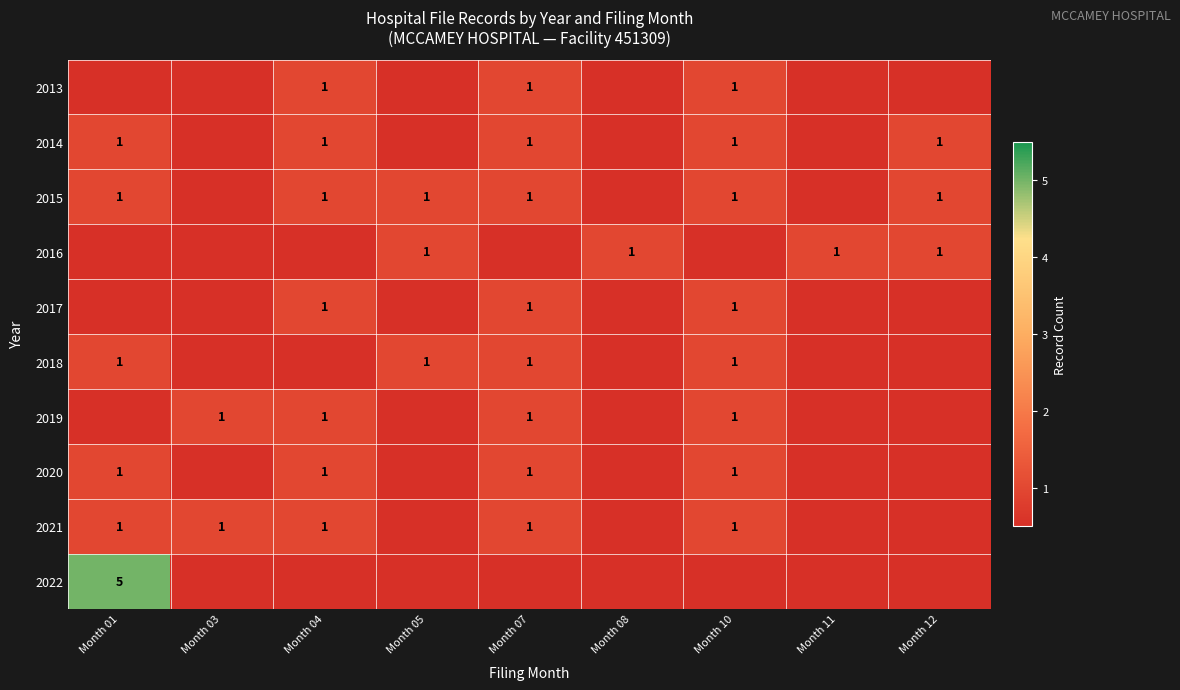

The value of 2014 at Month 01 is 1.4. True or false?

False